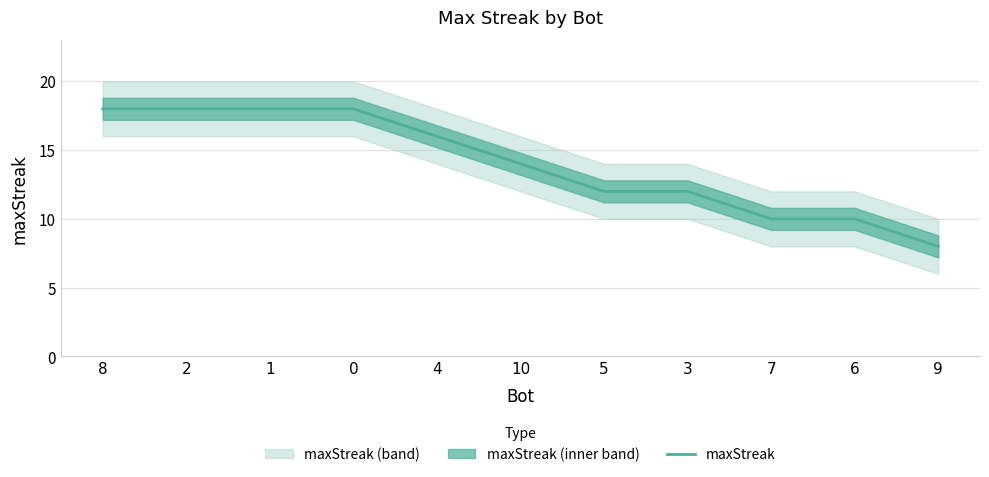

Approximately how many times larger is the value at 9 compared to 1?

0.4